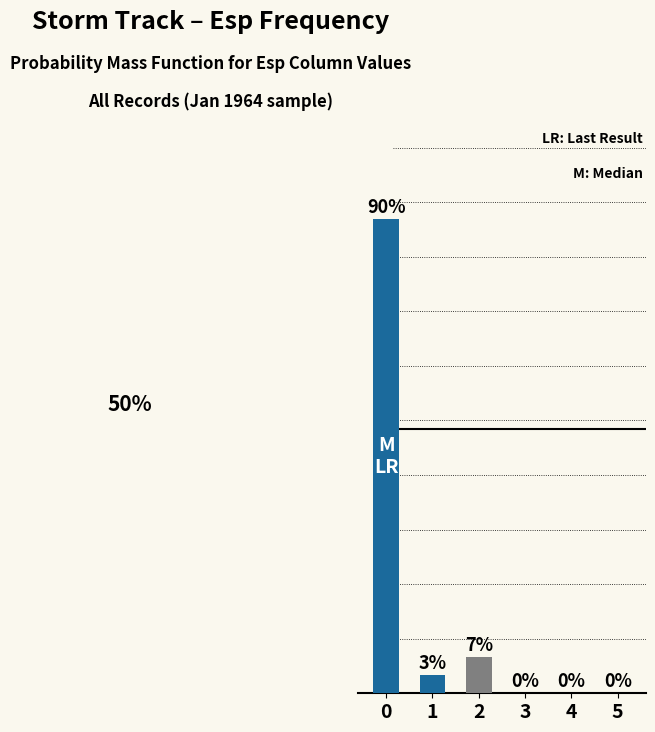

List the labels in order of value, smallest first.

3, 4, 5, 1, 2, 0